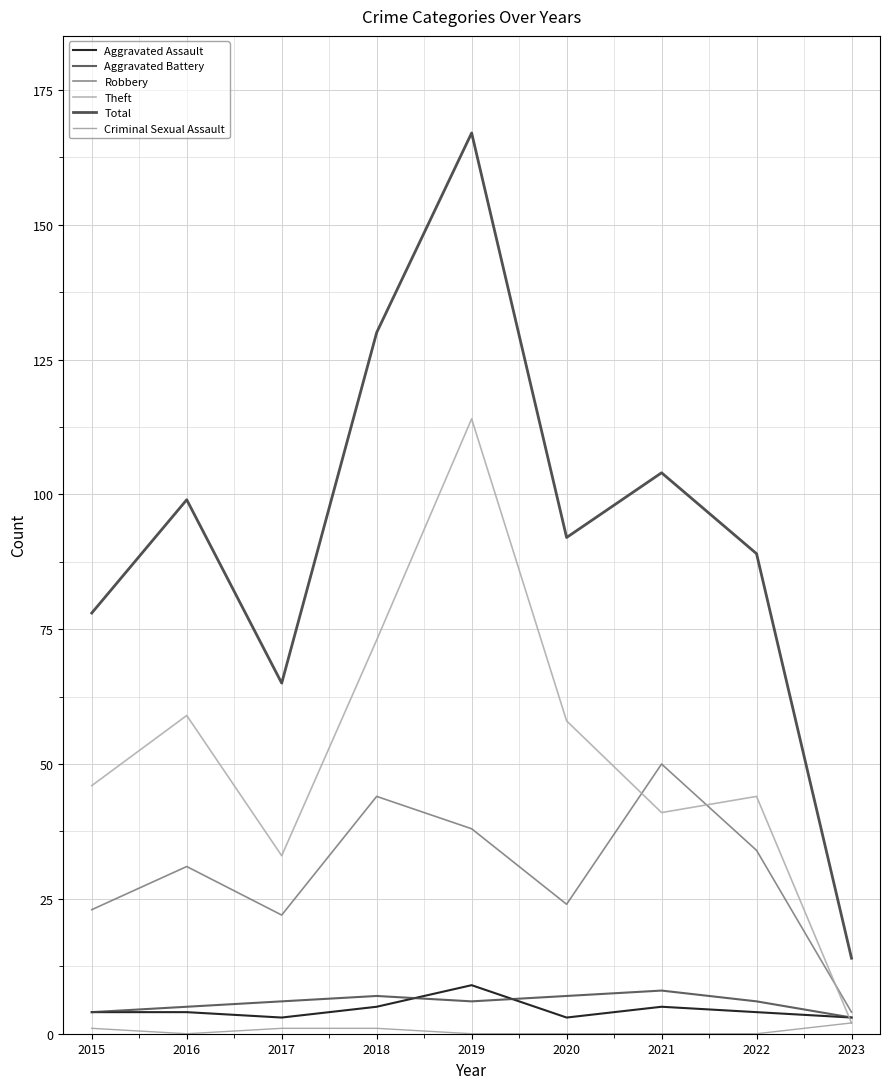

What is the difference between the second highest and second lowest values in the Theft series?

40